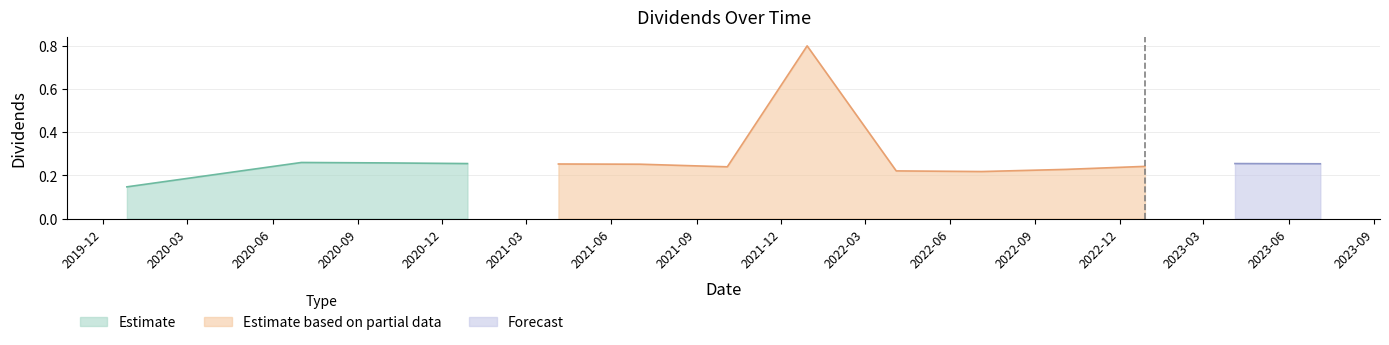

Rank the categories by value from highest to lowest.

2021-12-29, 2020-07-02, 2020-10-02, 2020-12-28, 2023-04-04, 2023-07-05, 2021-04-05, 2021-07-02, 2022-12-28, 2021-10-04, 2022-10-04, 2022-04-04, 2022-07-05, 2019-12-27